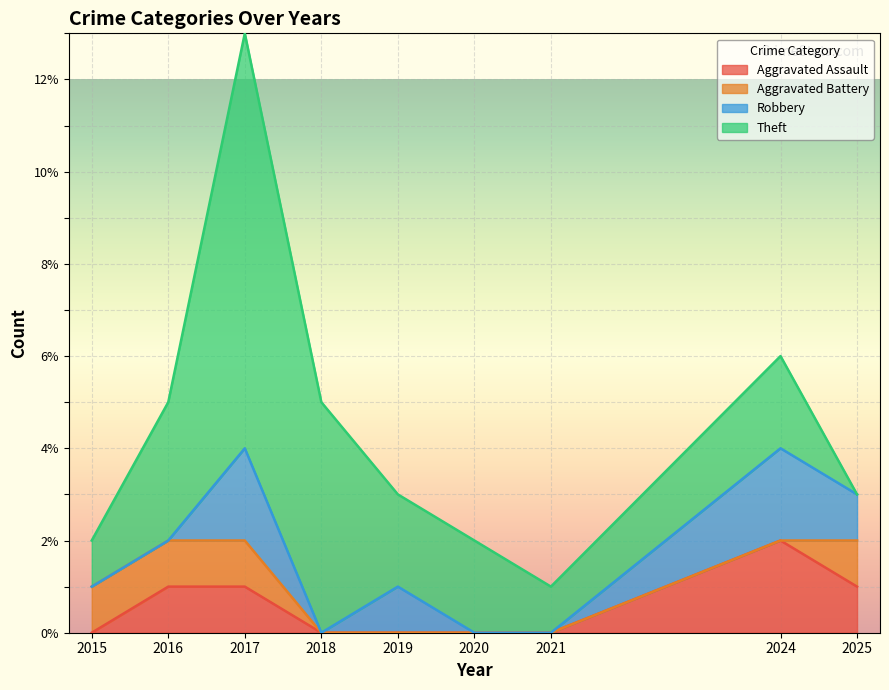

True or false: Theft and Total cross at least once.

False